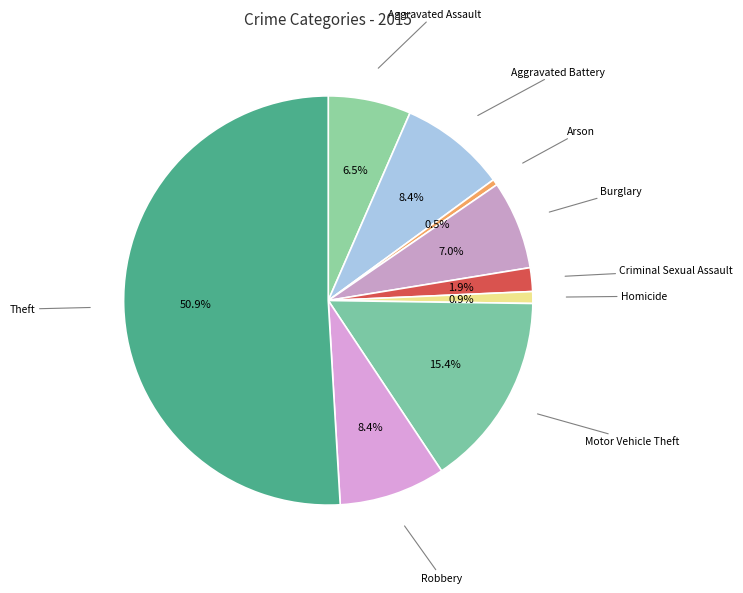

What is the ratio of the value at Burglary to the value at Aggravated Assault?

1.1